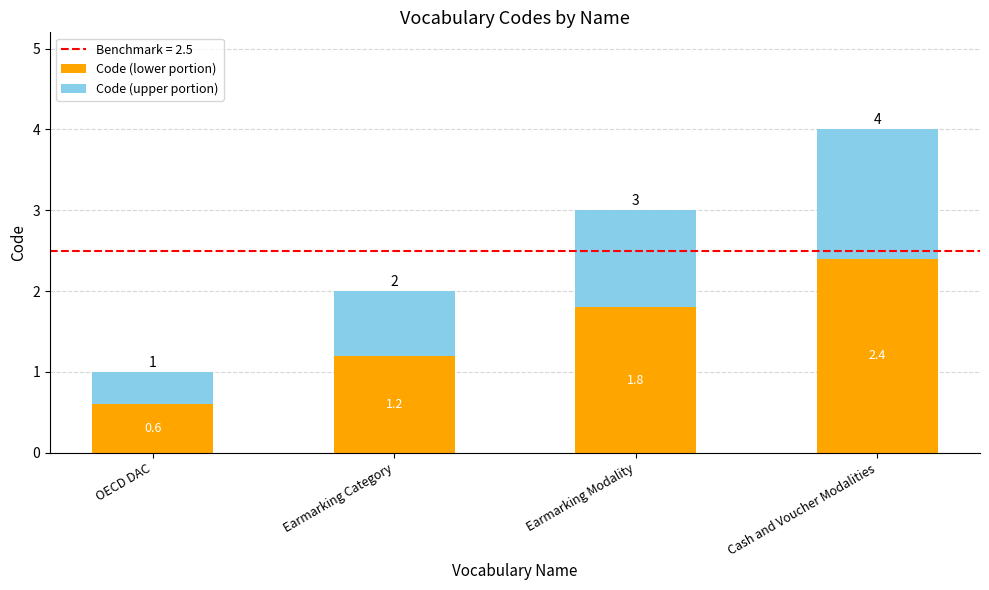

Reading left to right, what are the values for Code (lower portion)?

OECD DAC=0.6	Earmarking Category=1.2	Earmarking Modality=1.8	Cash and Voucher Modalities=2.4